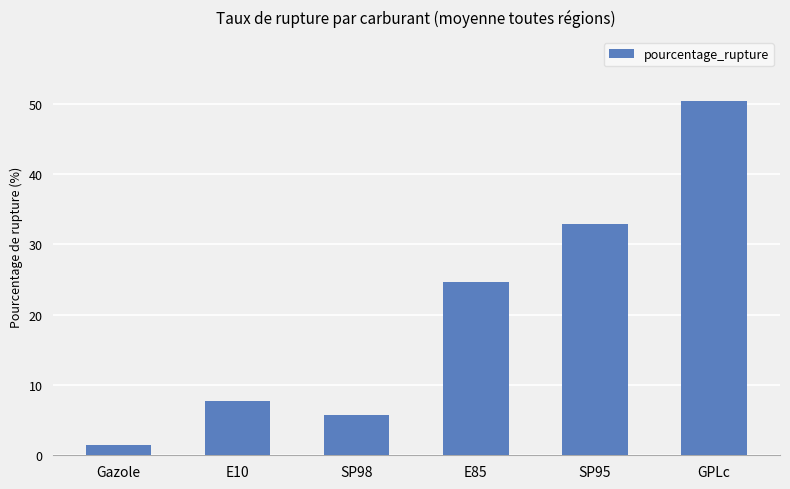

The value at SP95 is 44.4. True or false?

False